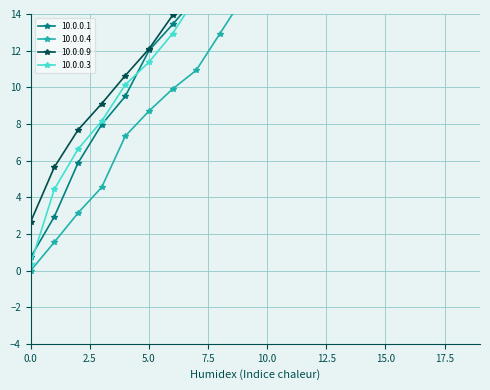

List the labels in order of 10.0.0.9 value, largest first.

19, 18, 17, 16, 15, 14, 13, 12, 11, 10, 9, 8, 7, 6, 5, 4, 3, 2, 1, 0